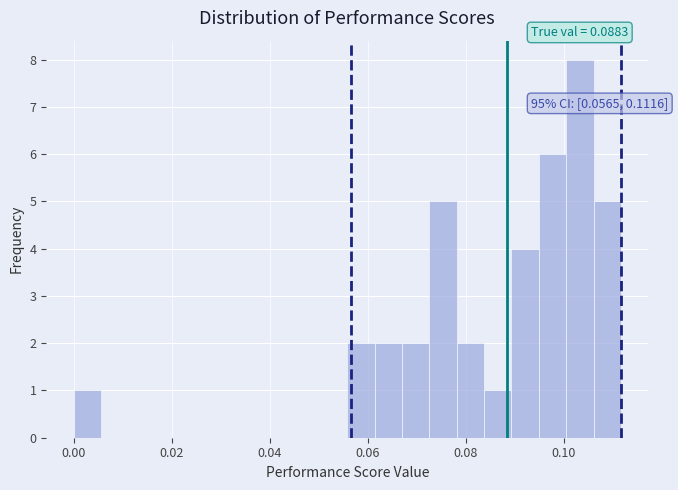

Around what value on the x-axis is the tallest bar? Give the approximate position of its centre, as read against the axis.

0.104